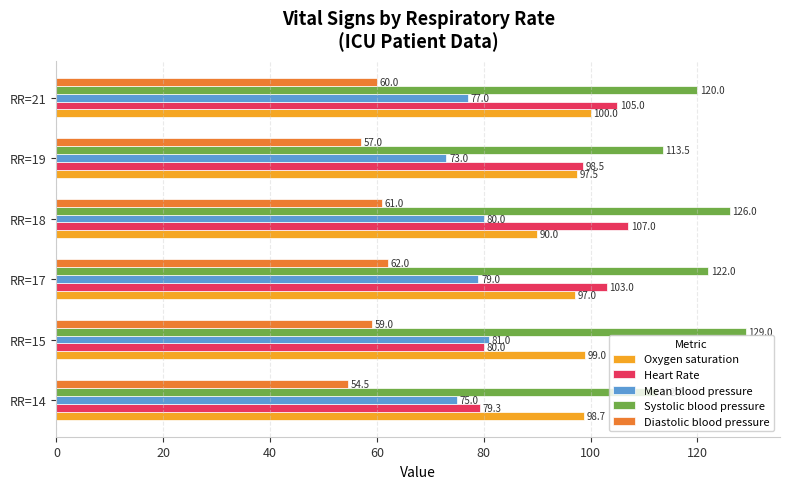

What is the total value across all series at RR=15?

448.0